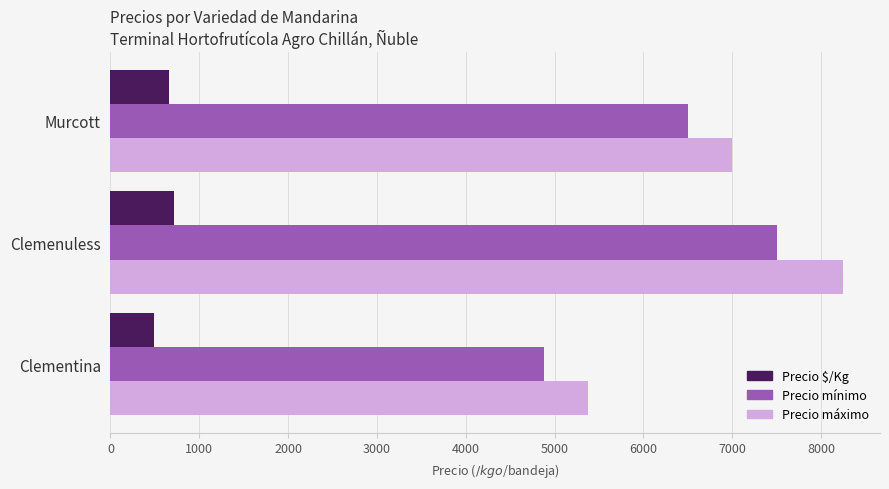

What is the average value of the Precio máximo series?

6875